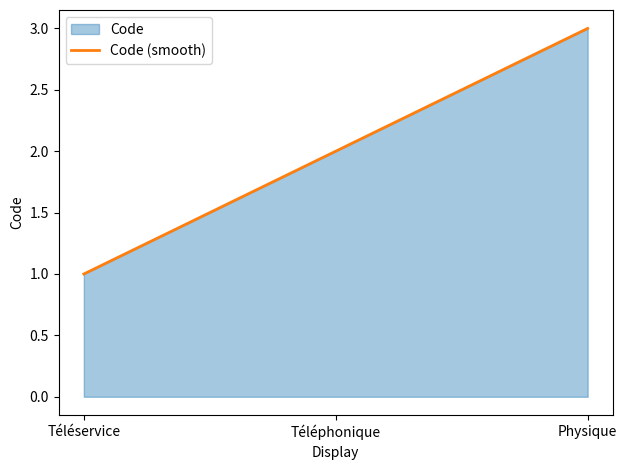

The value at Téléservice is 1. True or false?

True